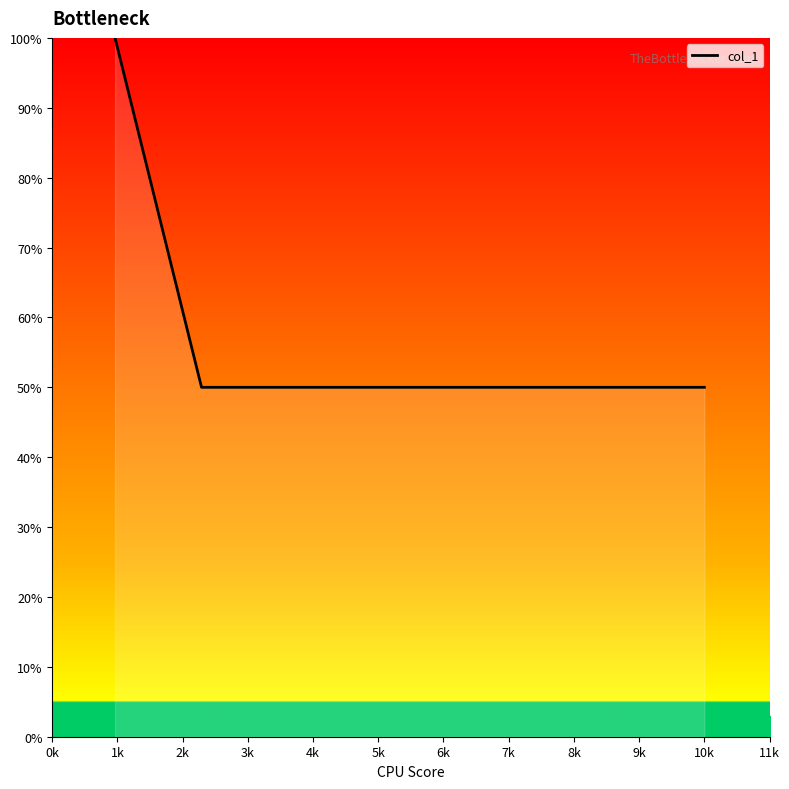

Does the chart display data point markers on the line(s)?

No